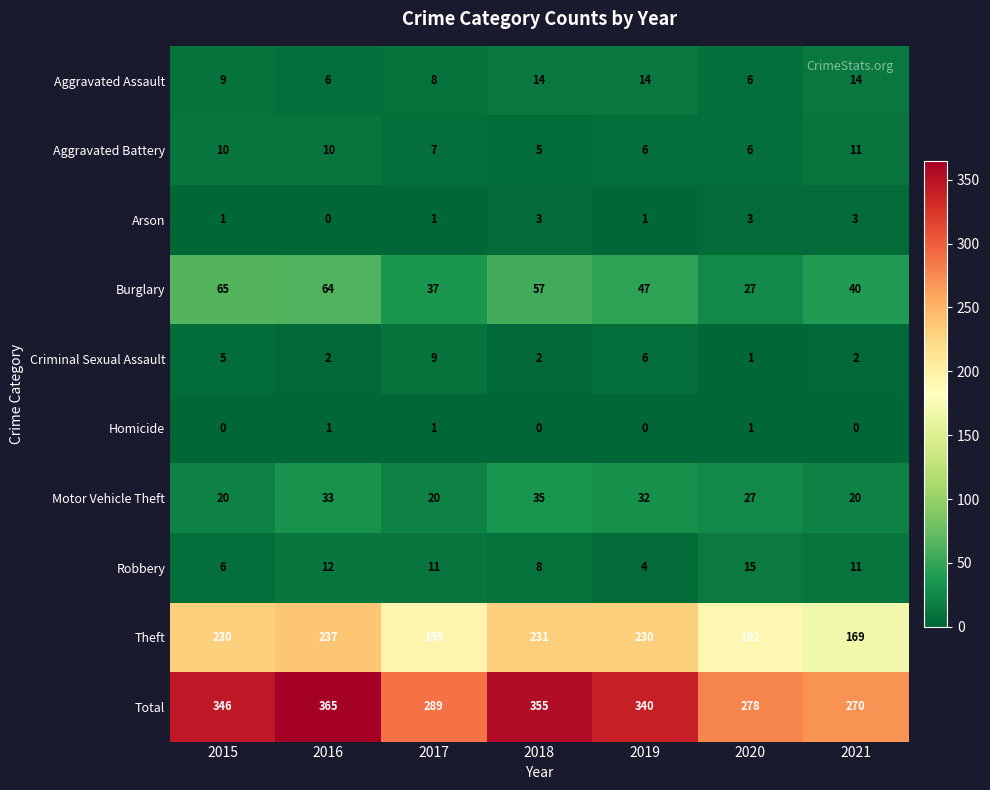

Which category has the highest value across all series?

2016